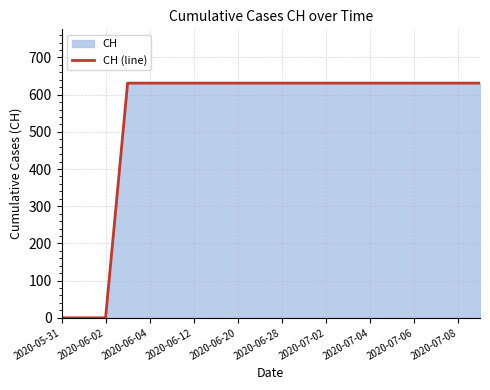

What is the difference between the maximum and second lowest values?

631